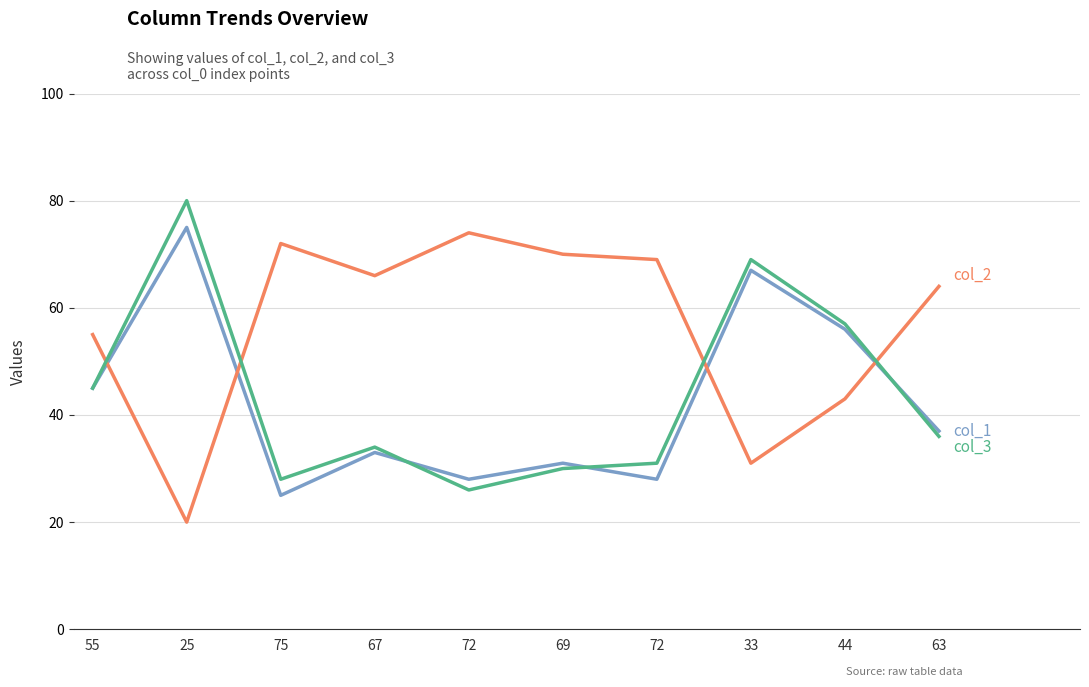

How many lines are shown in the chart?

3